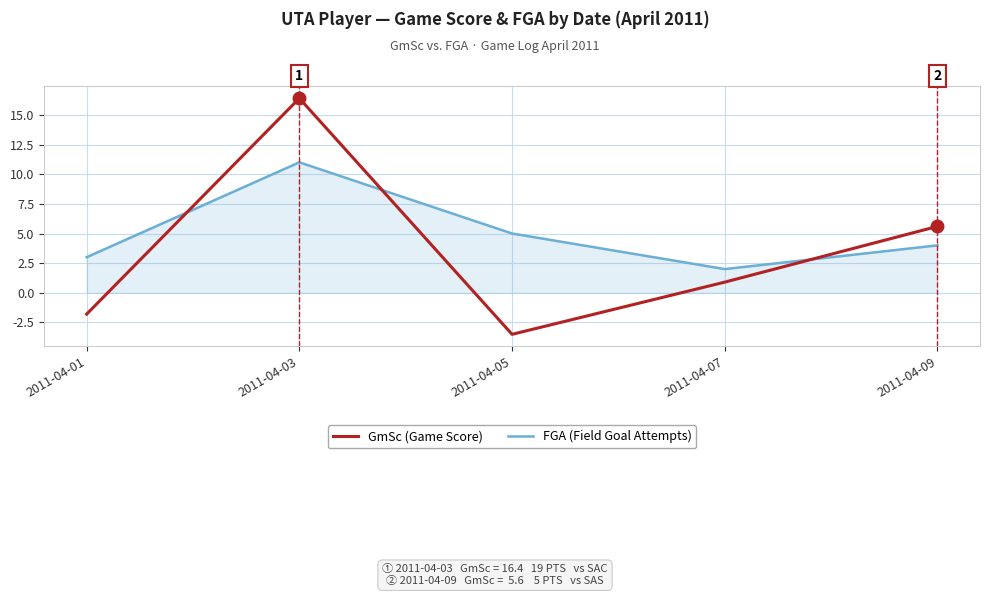

How many values in GmSc (Game Score) are above zero?

3